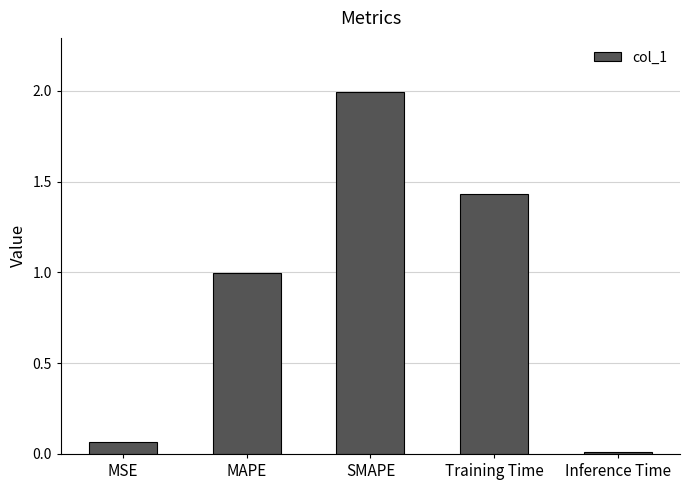

What is the sum of the values at Training Time and MAPE?

2.4